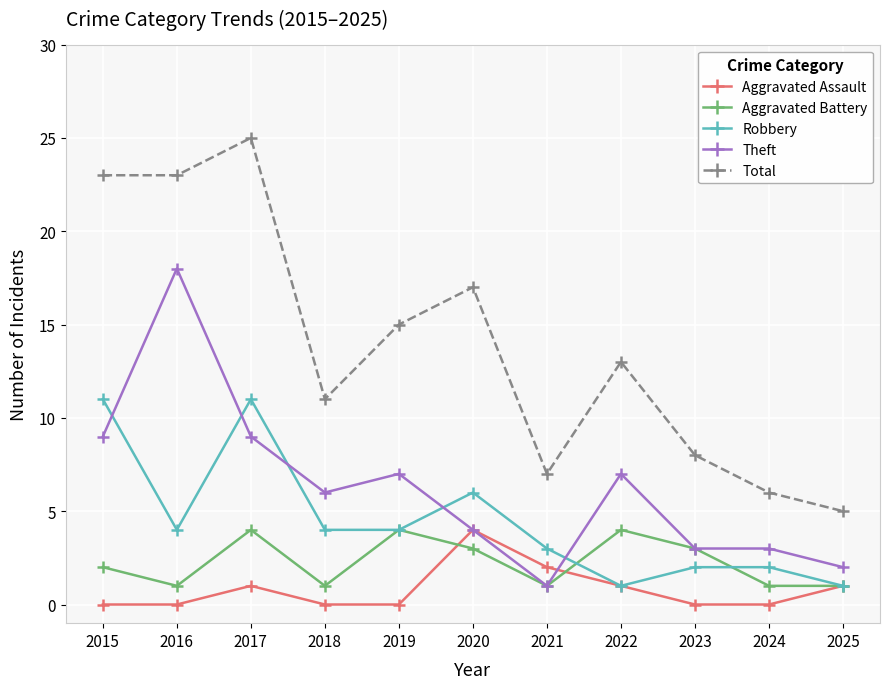

Is this an area chart (filled region under the line)?

No